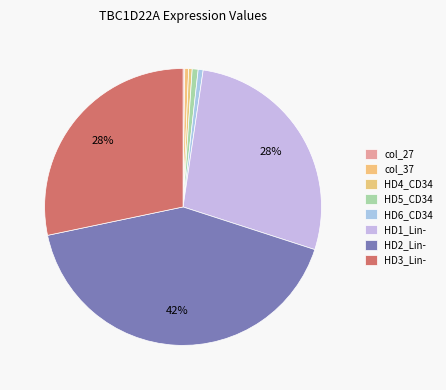

Count the number of slices in the pie.

8